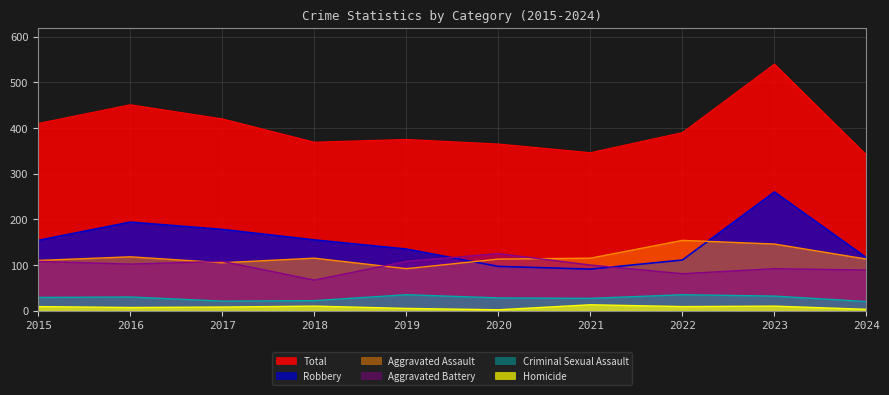

Where is the first local minimum for Total?

2018